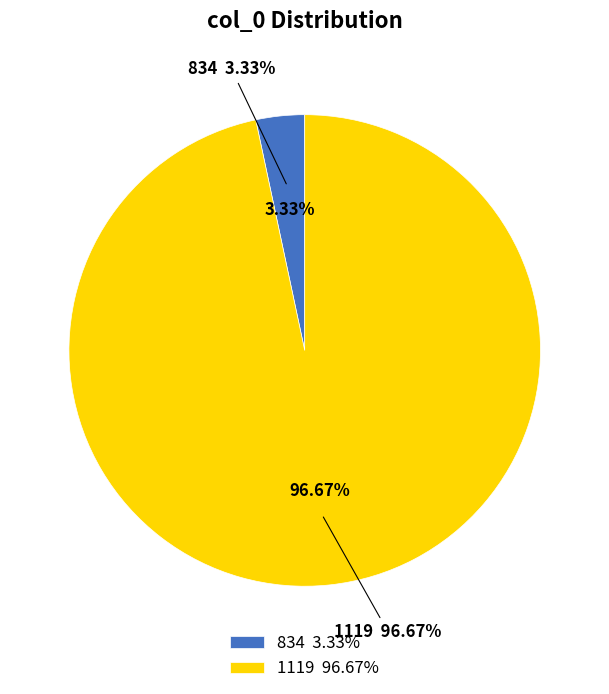

Which slice represents more than half of the pie?

1119